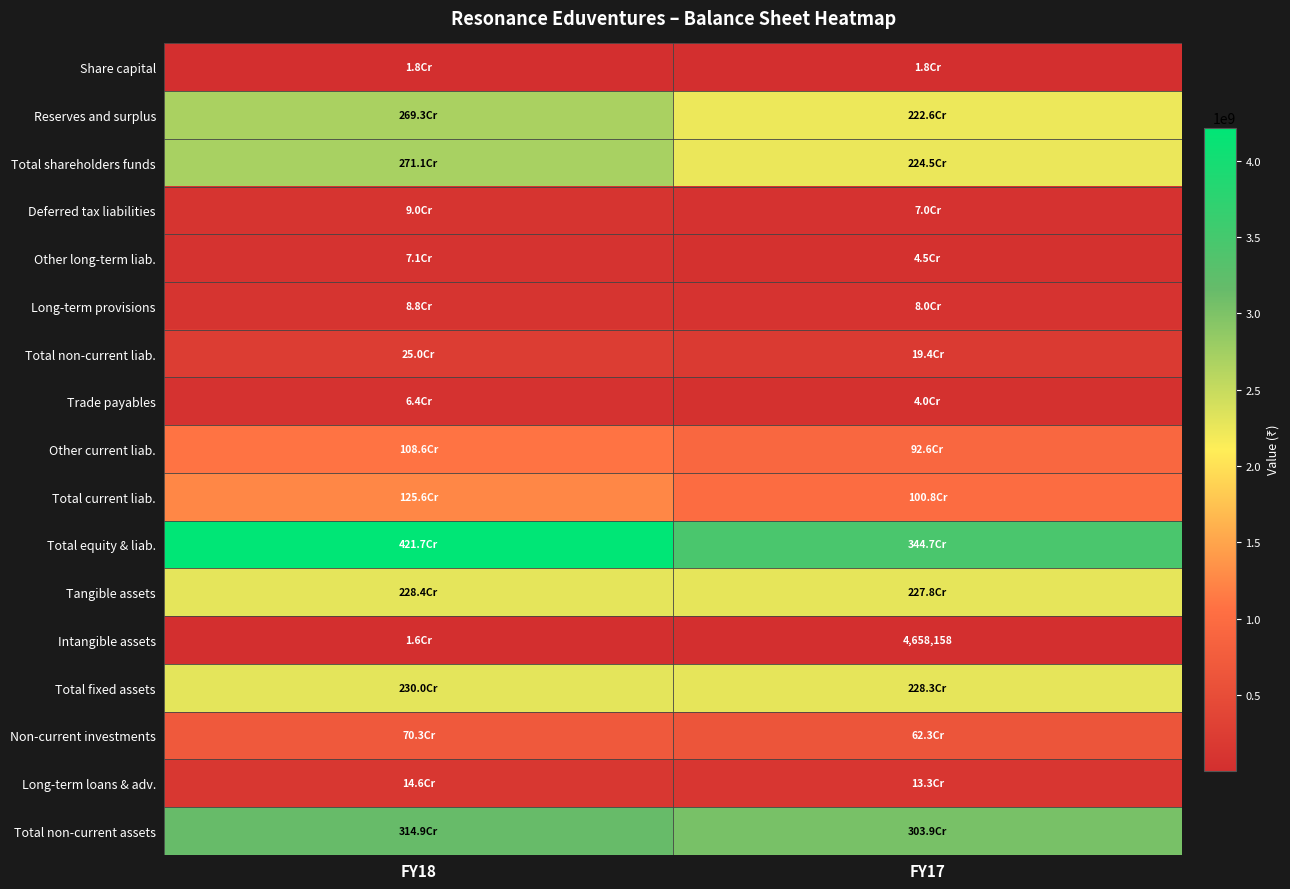

The value of Intangible assets at FY17 is 4658158. True or false?

True